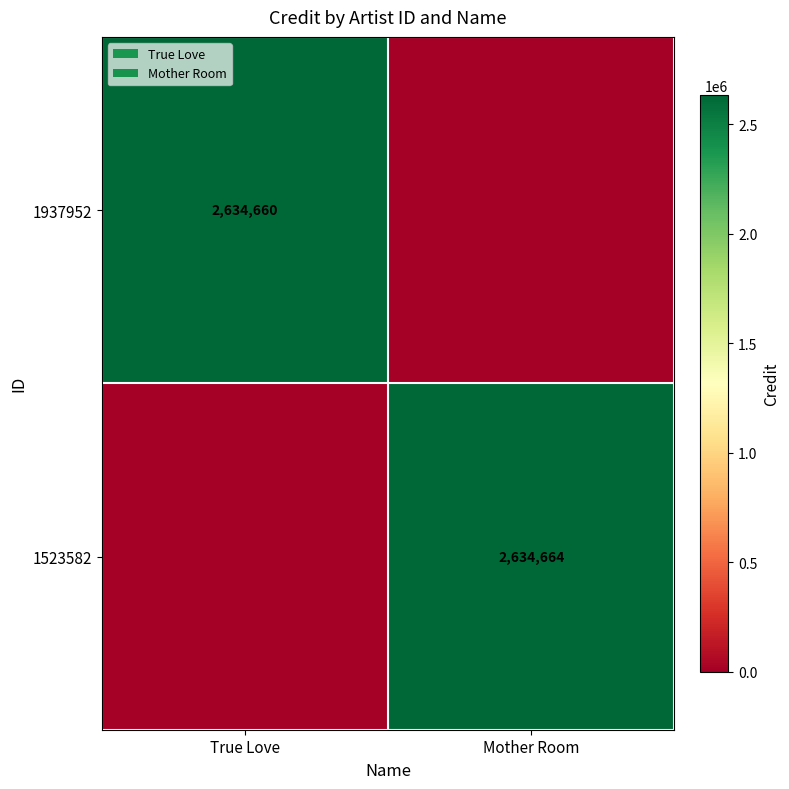

At which category does the chart reach its minimum across all series?

Mother Room